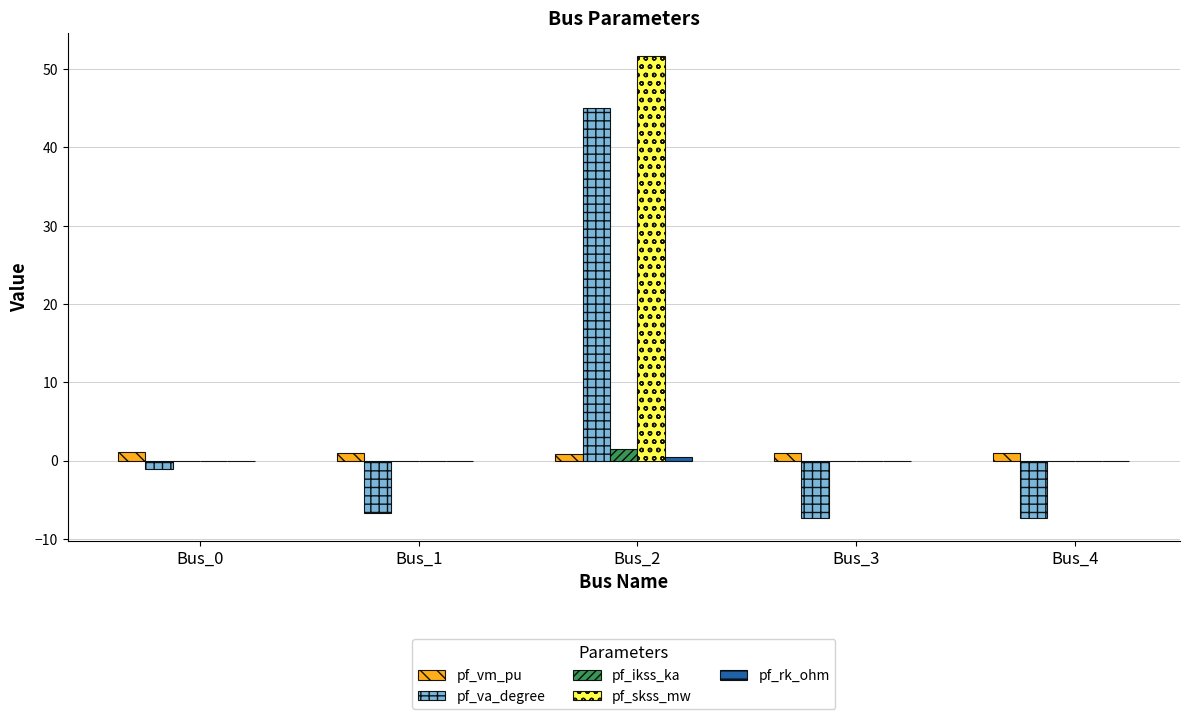

Are the bars grouped side by side (vs. stacked)?

Yes